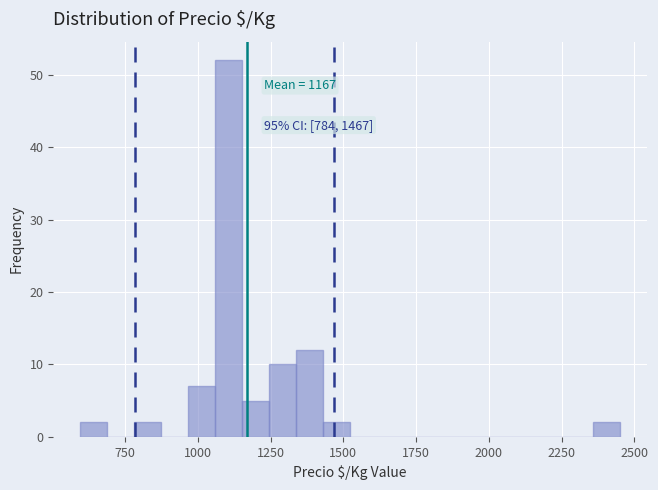

Around what value on the x-axis is the tallest bar? Give the approximate position of its centre, as read against the axis.

1100